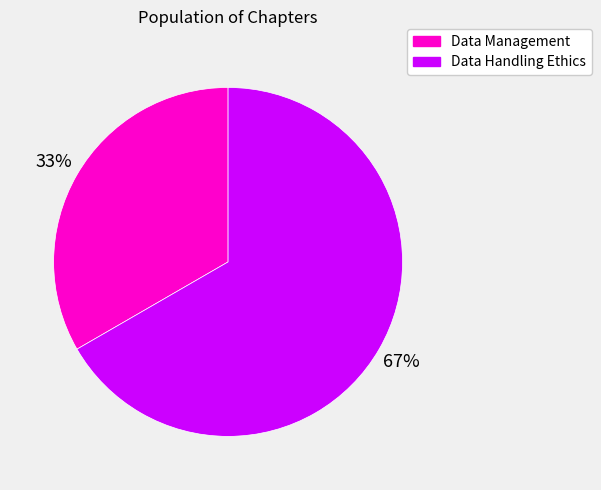

What is the majority slice?

Data Handling Ethics